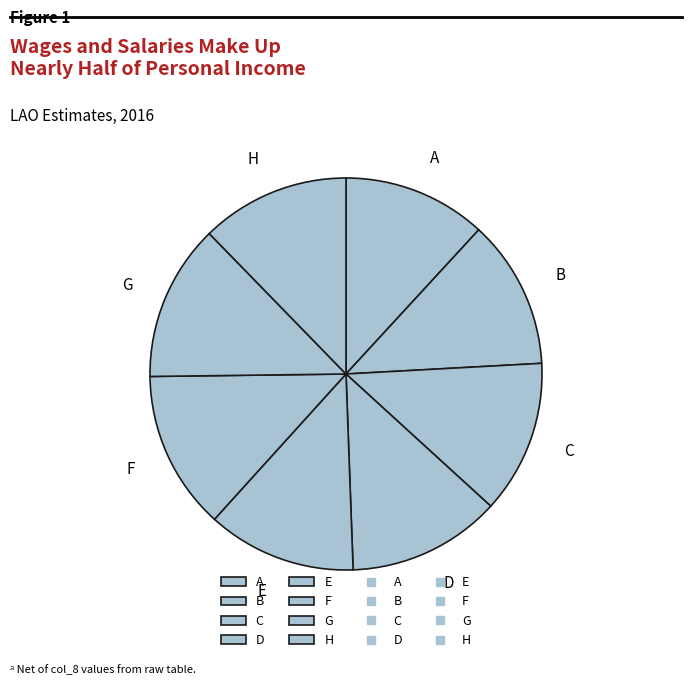

Does F represent more than half of the total?

No